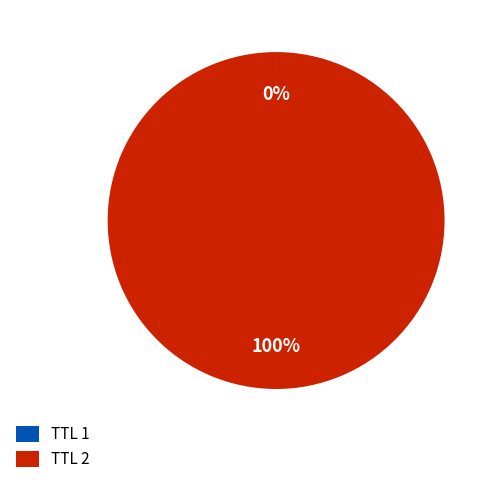

What is the largest slice in the pie chart?

TTL 2